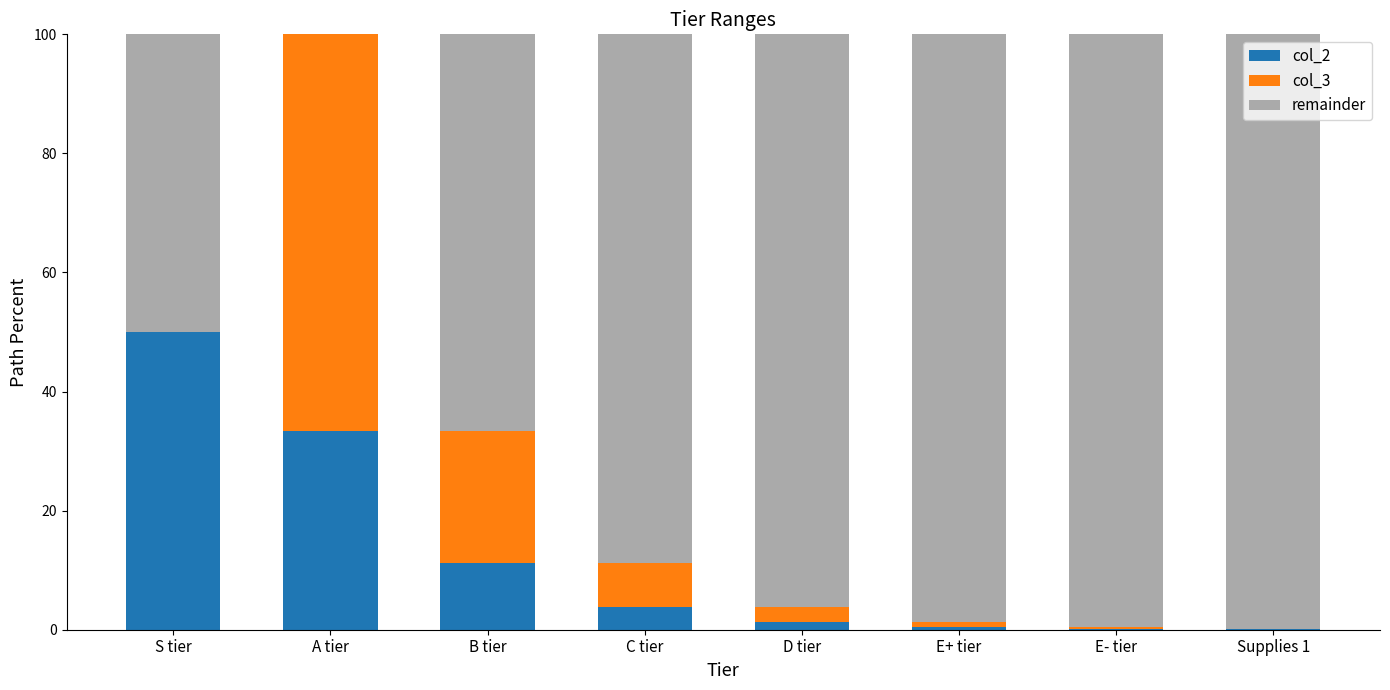

How many data points does each series have?

8